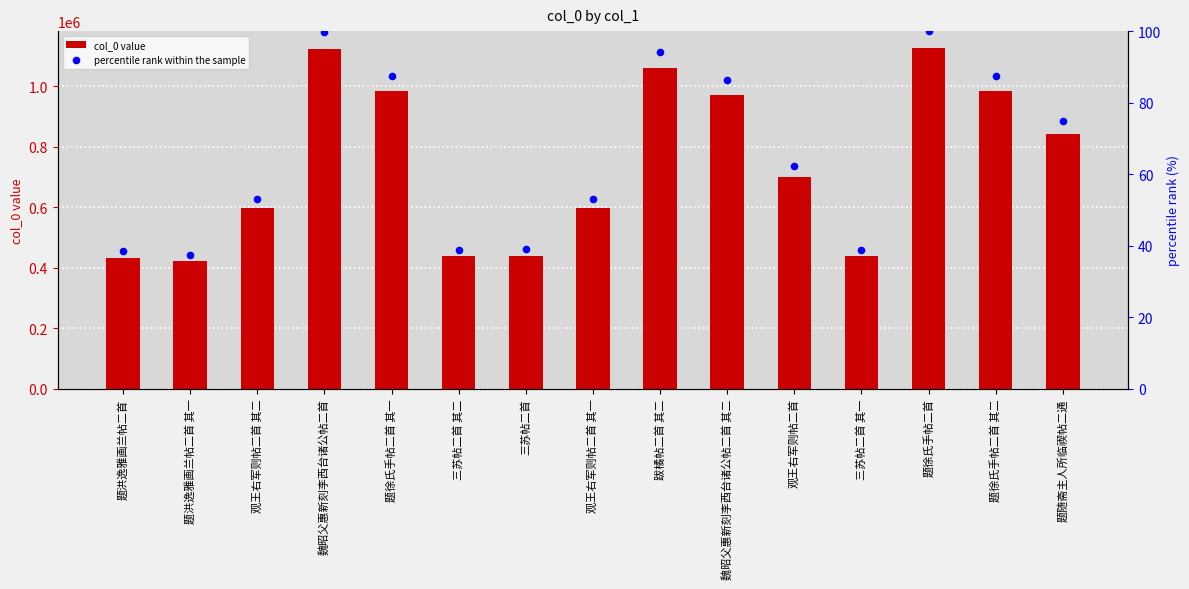

Which series contains the highest Y value?

col_0